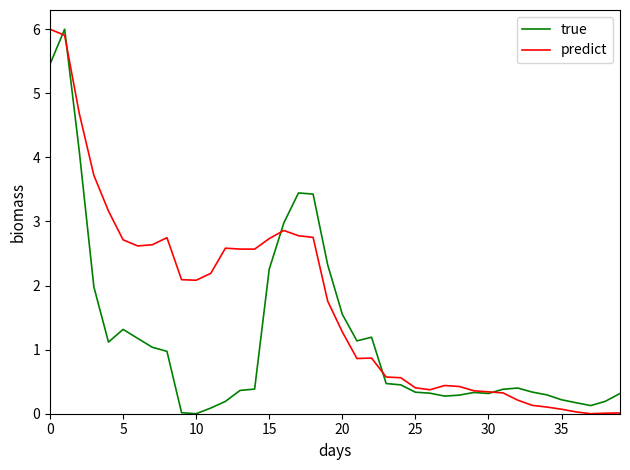

Which series has the largest total across all categories?

predict